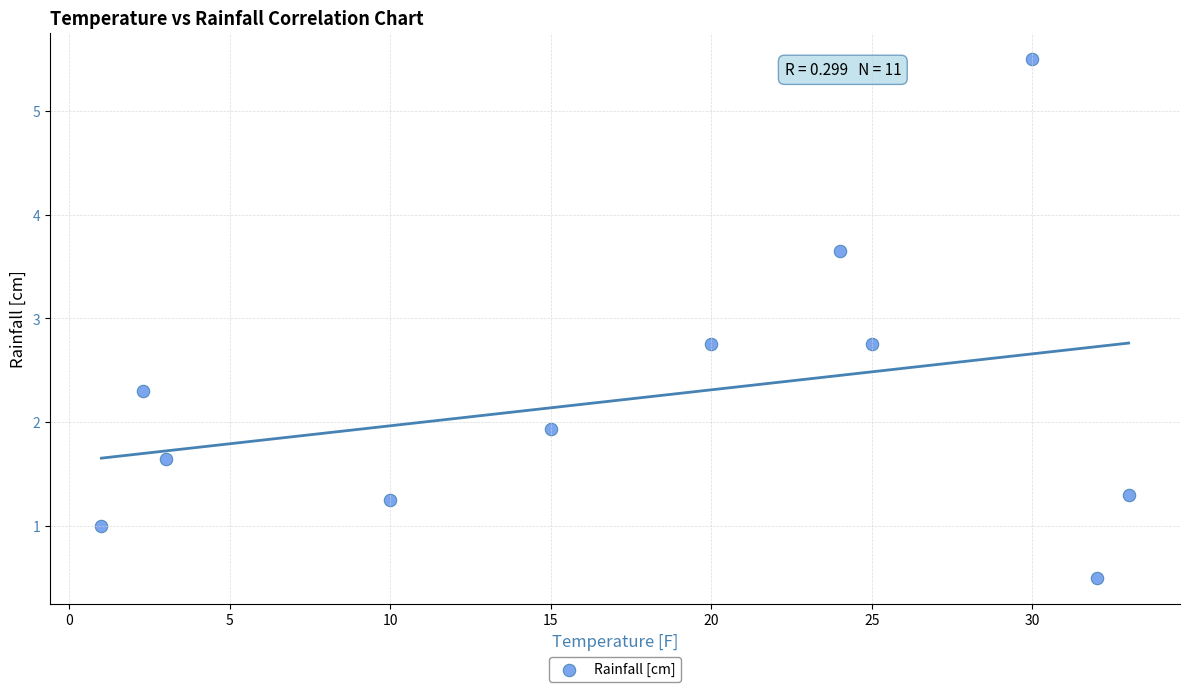

What is the average Y value?

2.2